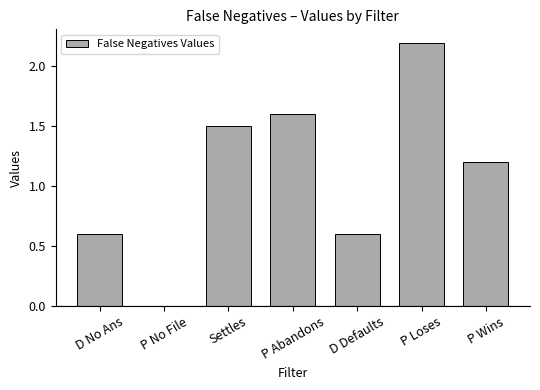

What is the sum of the values at P Abandons and P Loses?

3.8